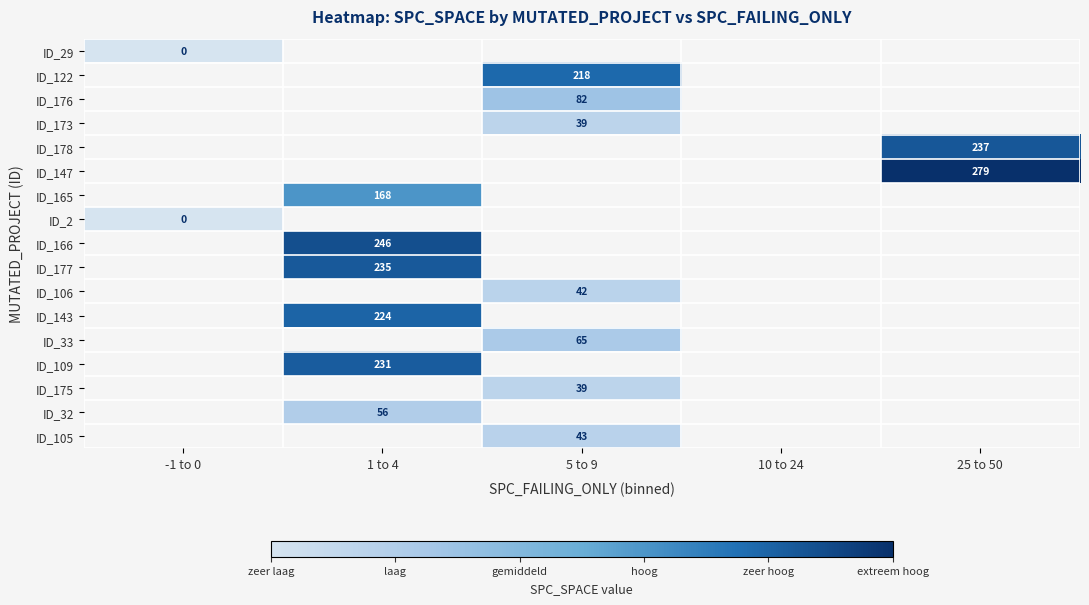

True or false: ID_122 has a value of 72 at 5 to 9.

False